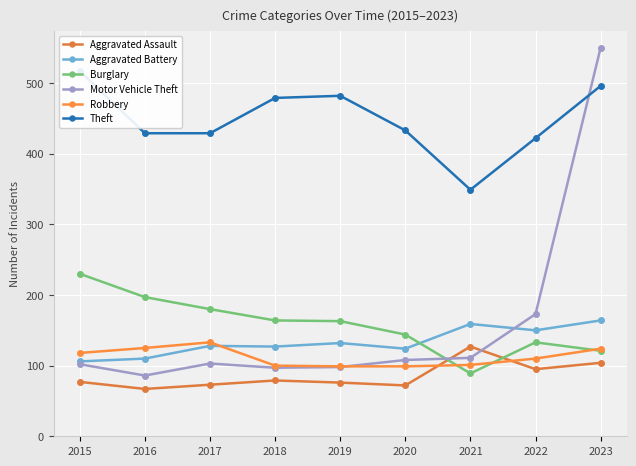

Which series changed the most between 2022 and 2023?

Motor Vehicle Theft